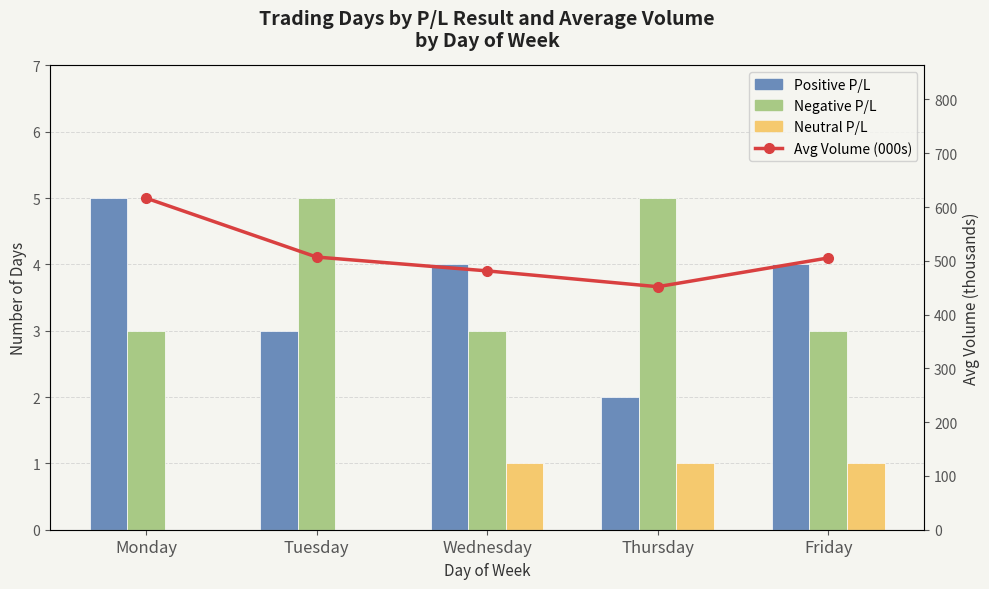

What is the value of the Neutral P/L bar at the 5th from the left?

1.0